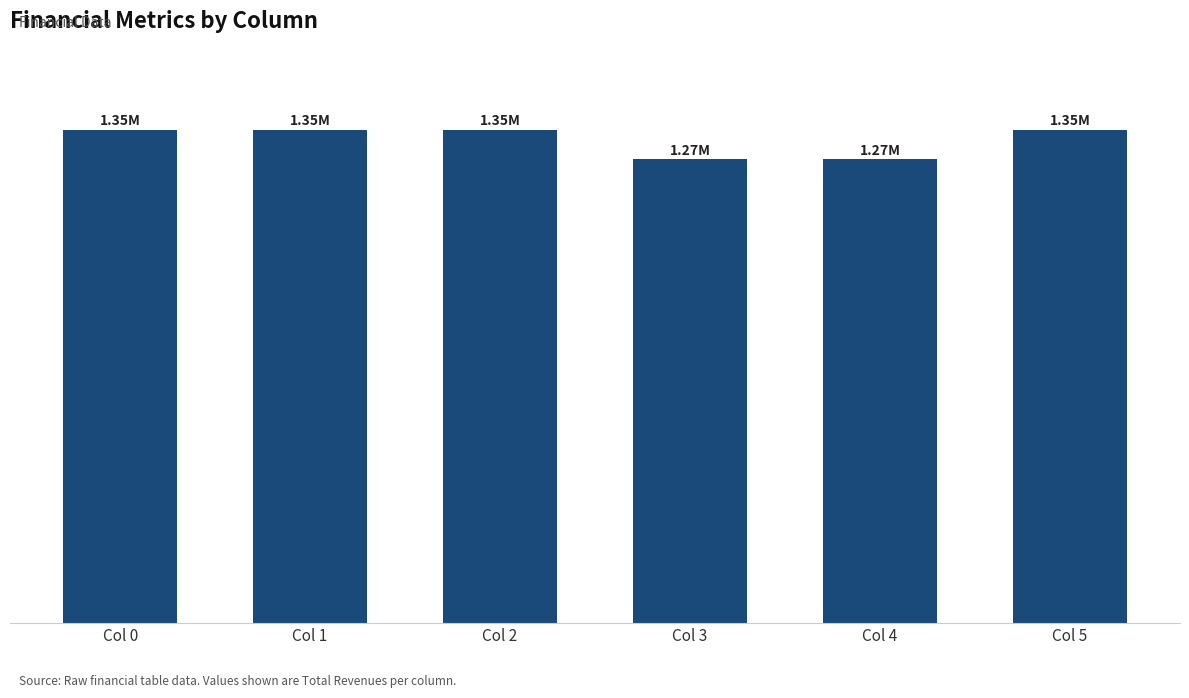

Does the chart contain any negative values?

No